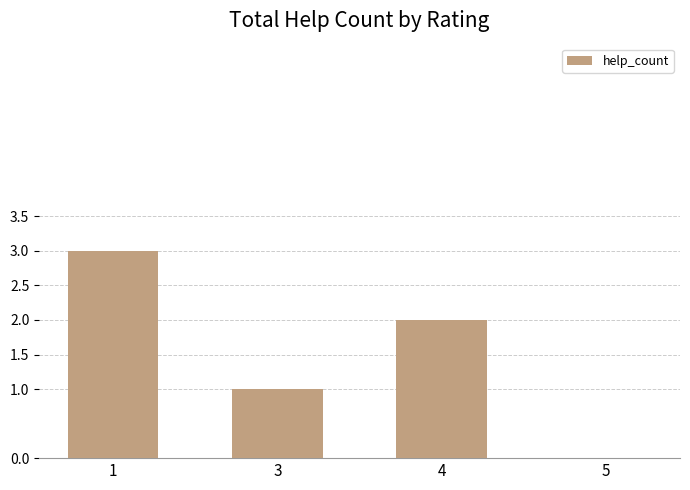

What is the greatest value displayed?

3